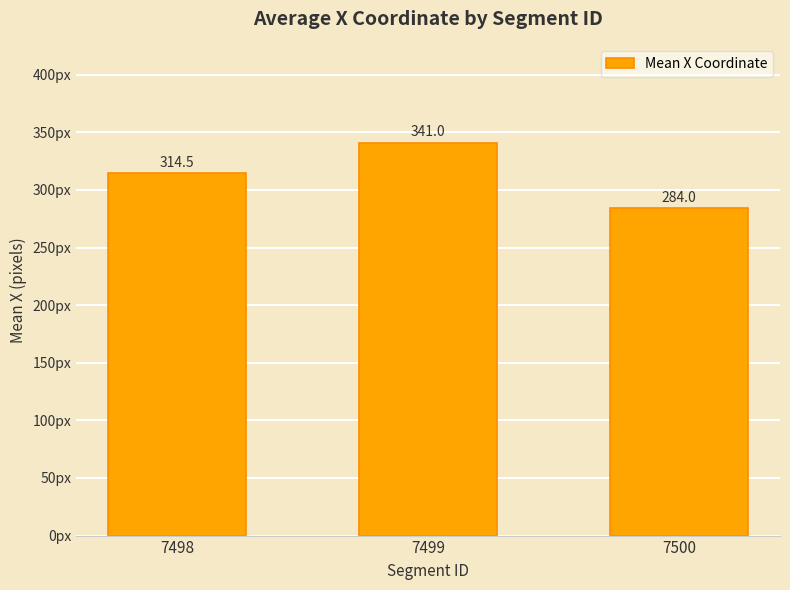

Count the number of values greater than 314.

2